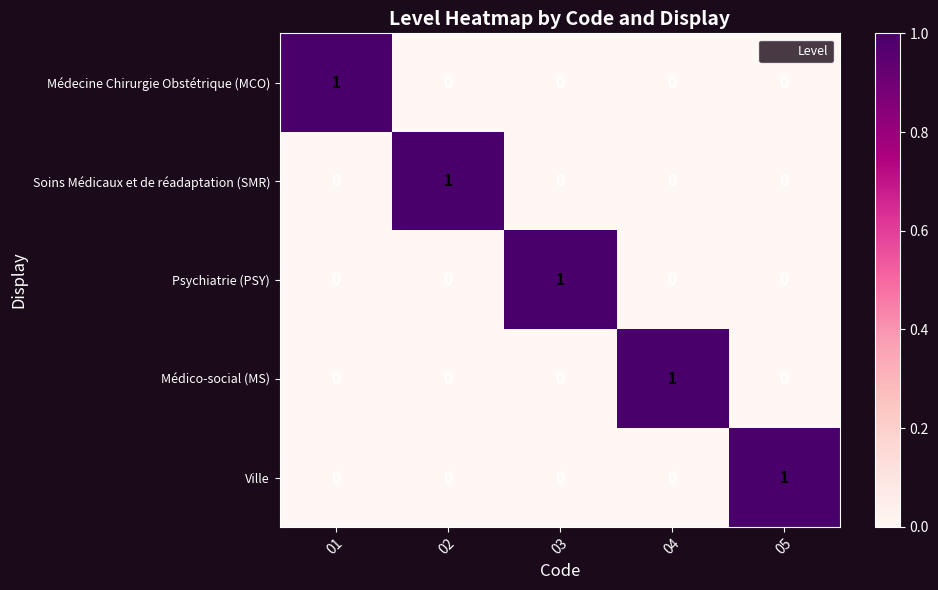

The Médico-social (MS) series shows 0 at 01. True or false?

True